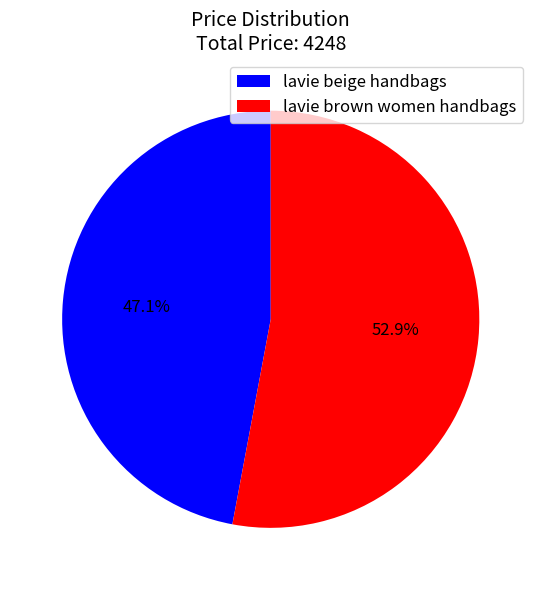

Combined, do lavie beige handbags and lavie brown women handbags account for over 50%?

Yes